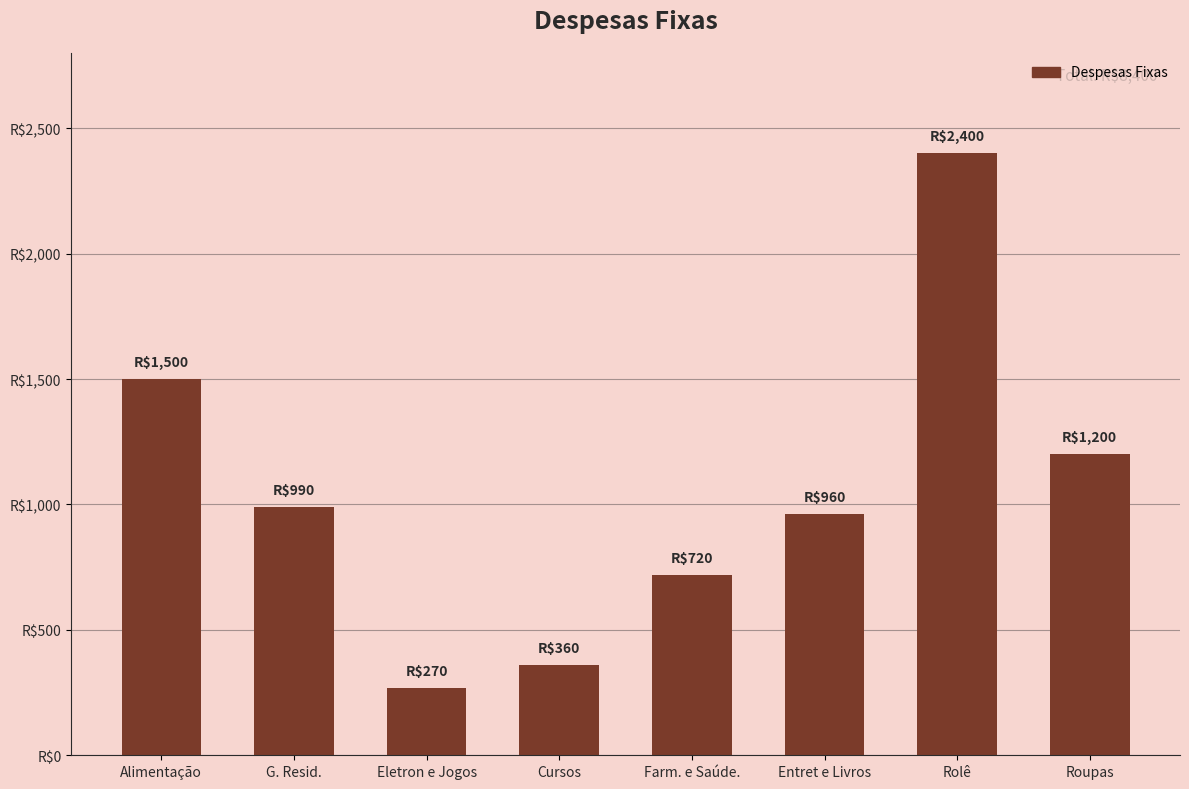

Rank the categories by value from lowest to highest.

Eletron e Jogos, Cursos, Farm. e Saúde., Entret e Livros, G. Resid., Roupas, Alimentação, Rolê